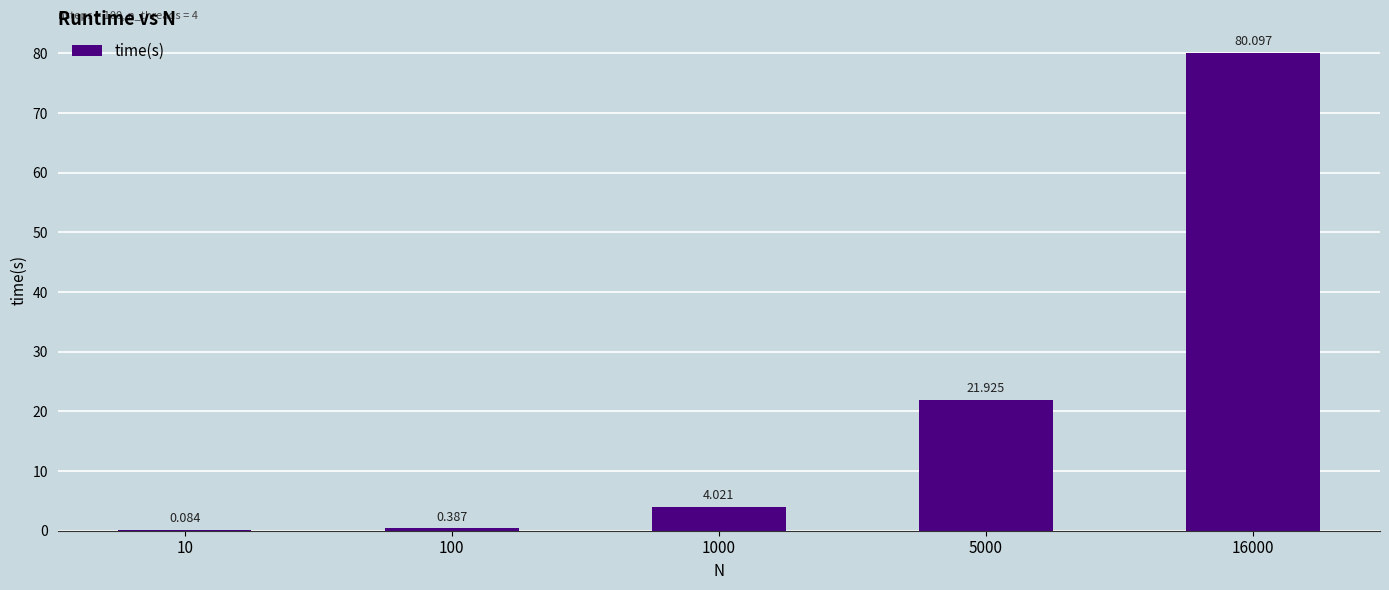

How many data points are above 4?

3